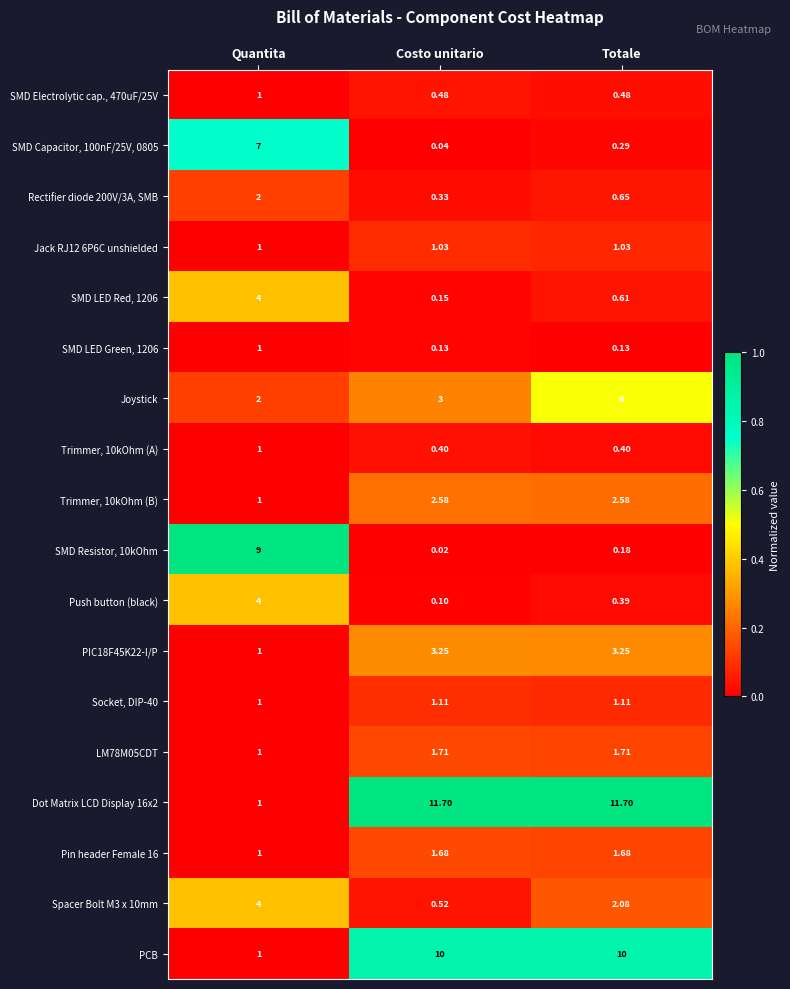

Which series changed the most between Costo unitario and Totale?

Joystick